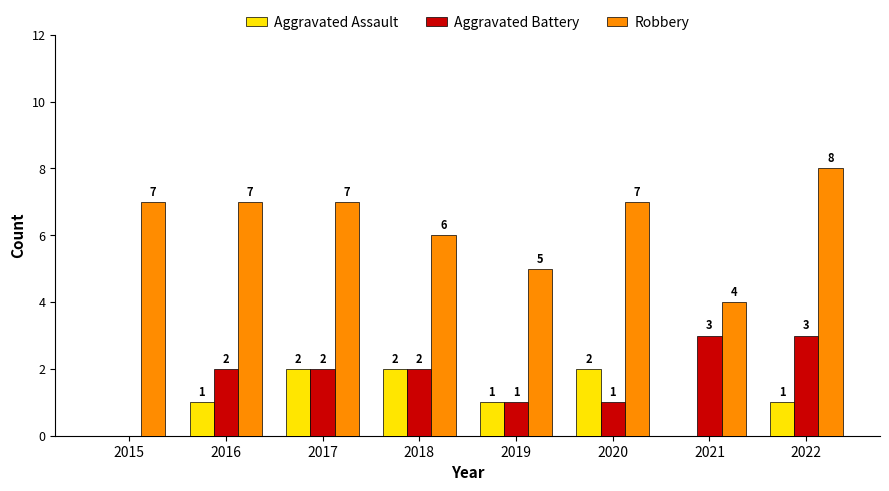

How many groups of bars are there?

8